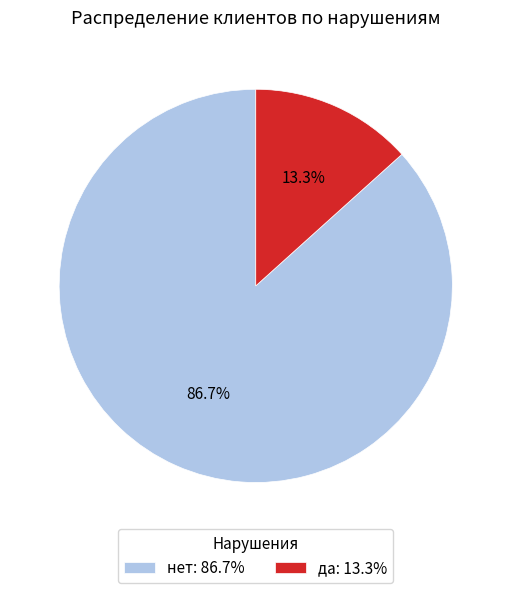

Rank the categories by value from highest to lowest.

нет, да